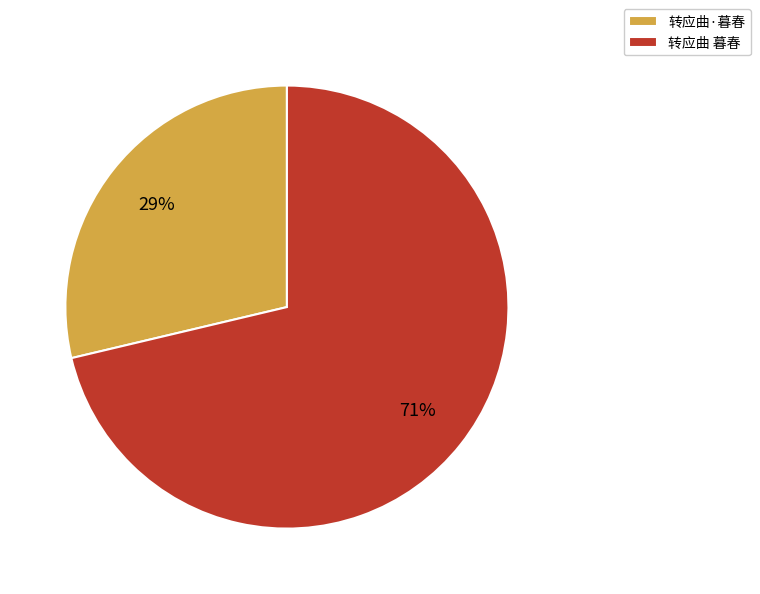

Which category has the smallest portion of the pie?

转应曲·暮春